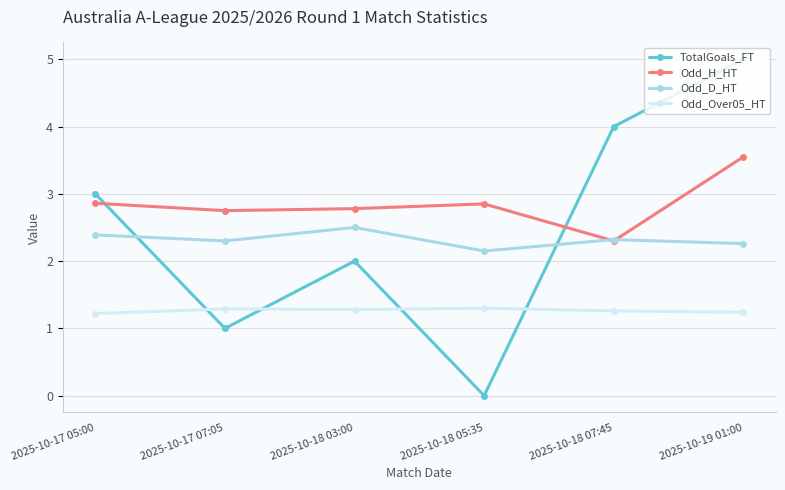

What position from the right is 2025-10-18 07:45?

2